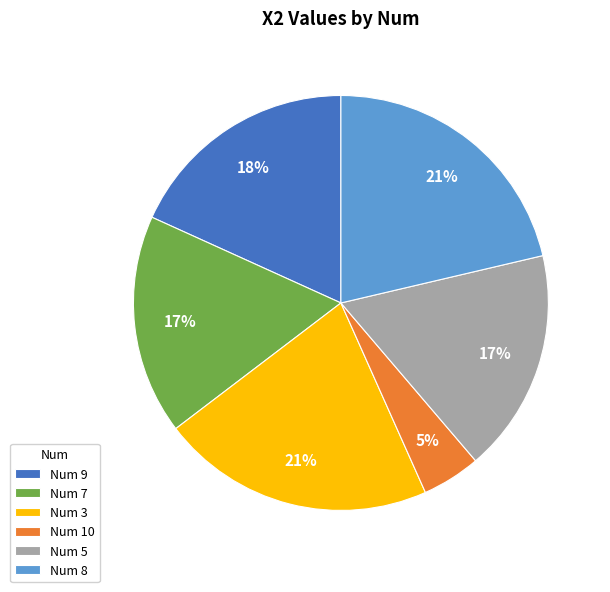

Which category has the smallest portion of the pie?

Num 10